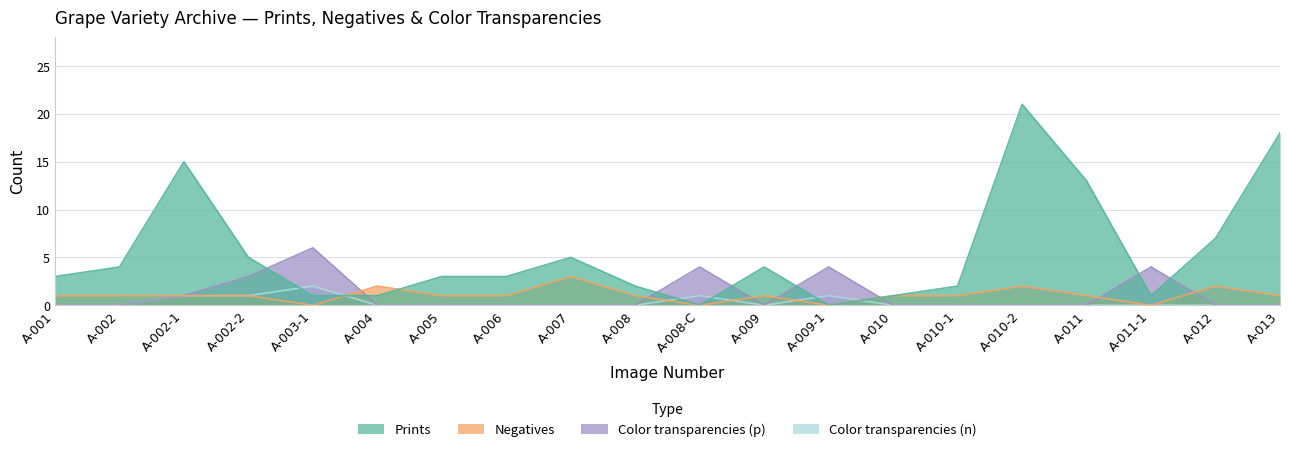

True or false: Color transparencies (p) has a value of 3 at A-006.

False